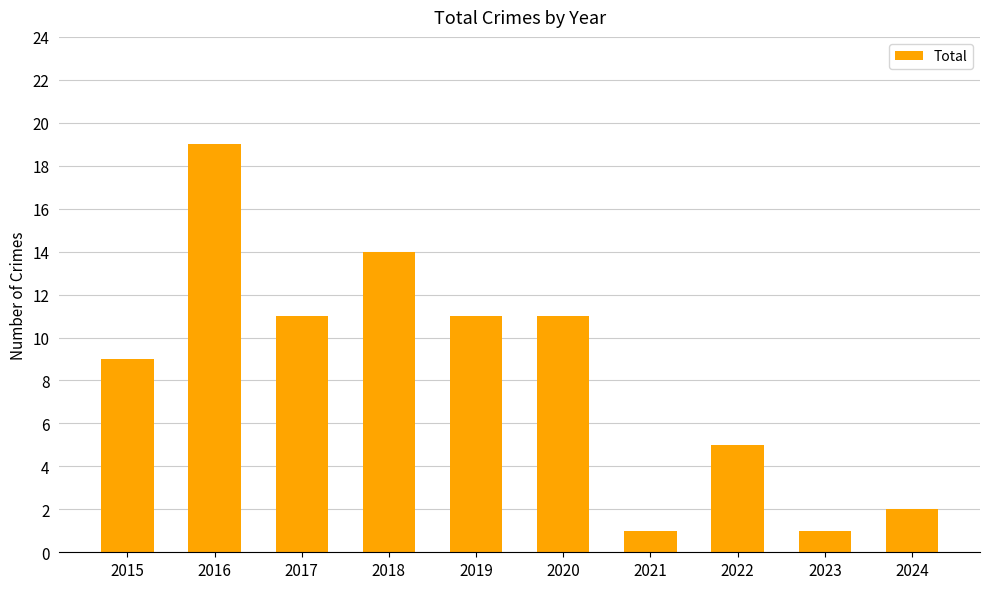

Is it true that the value at 2022 is 3?

False